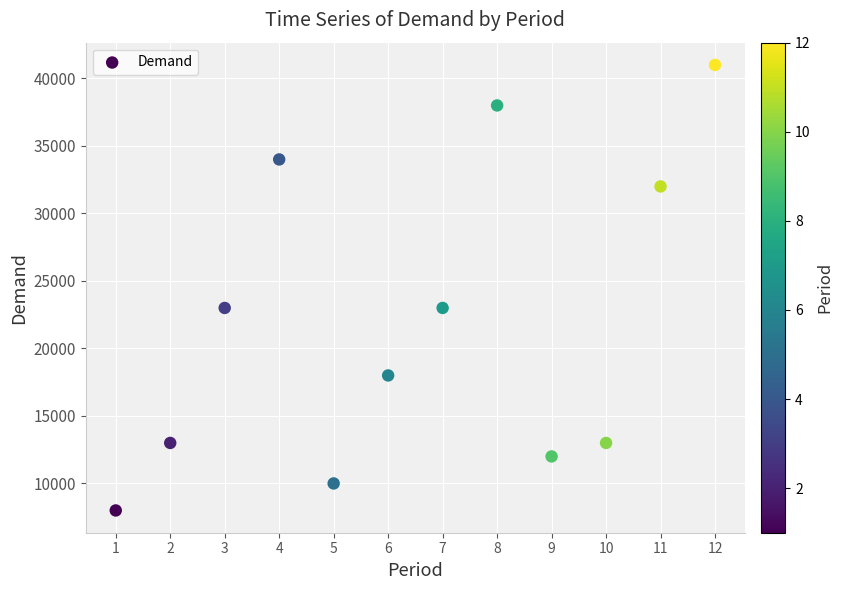

What is the range of X values (max minus min)?

11